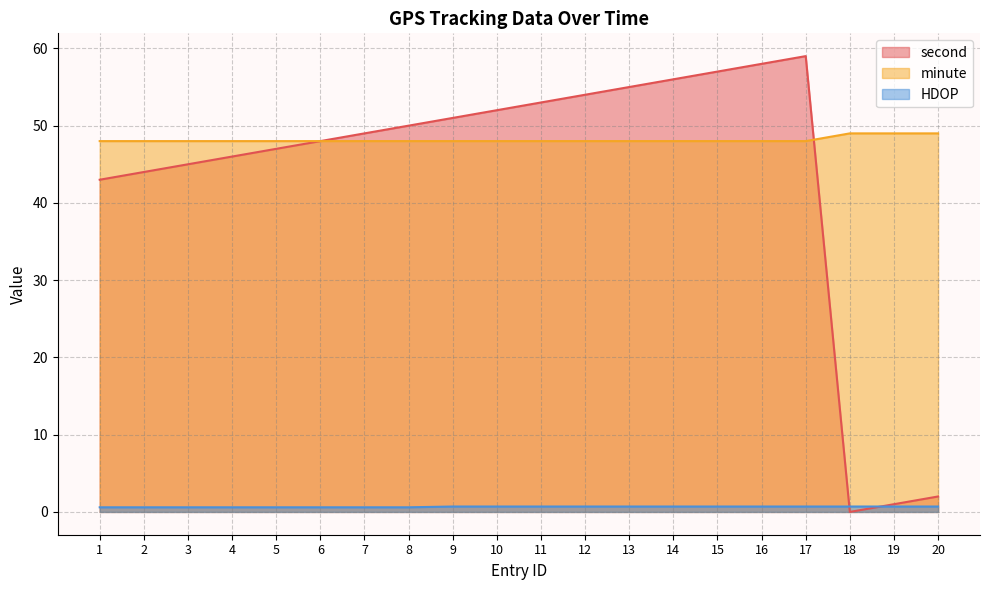

Between 2 and 17, which is larger?

17